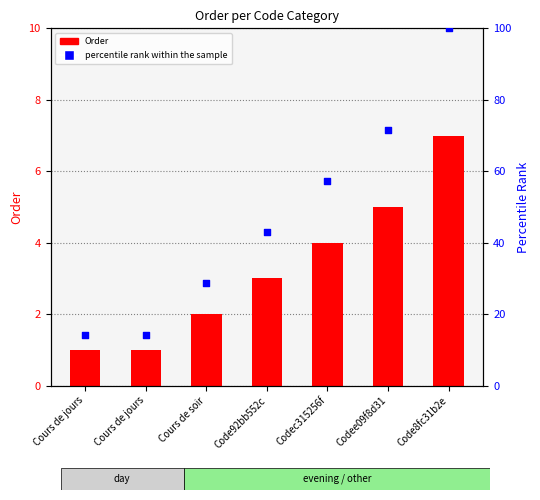

What are all the series names shown in the legend?

Order, percentile rank within the sample